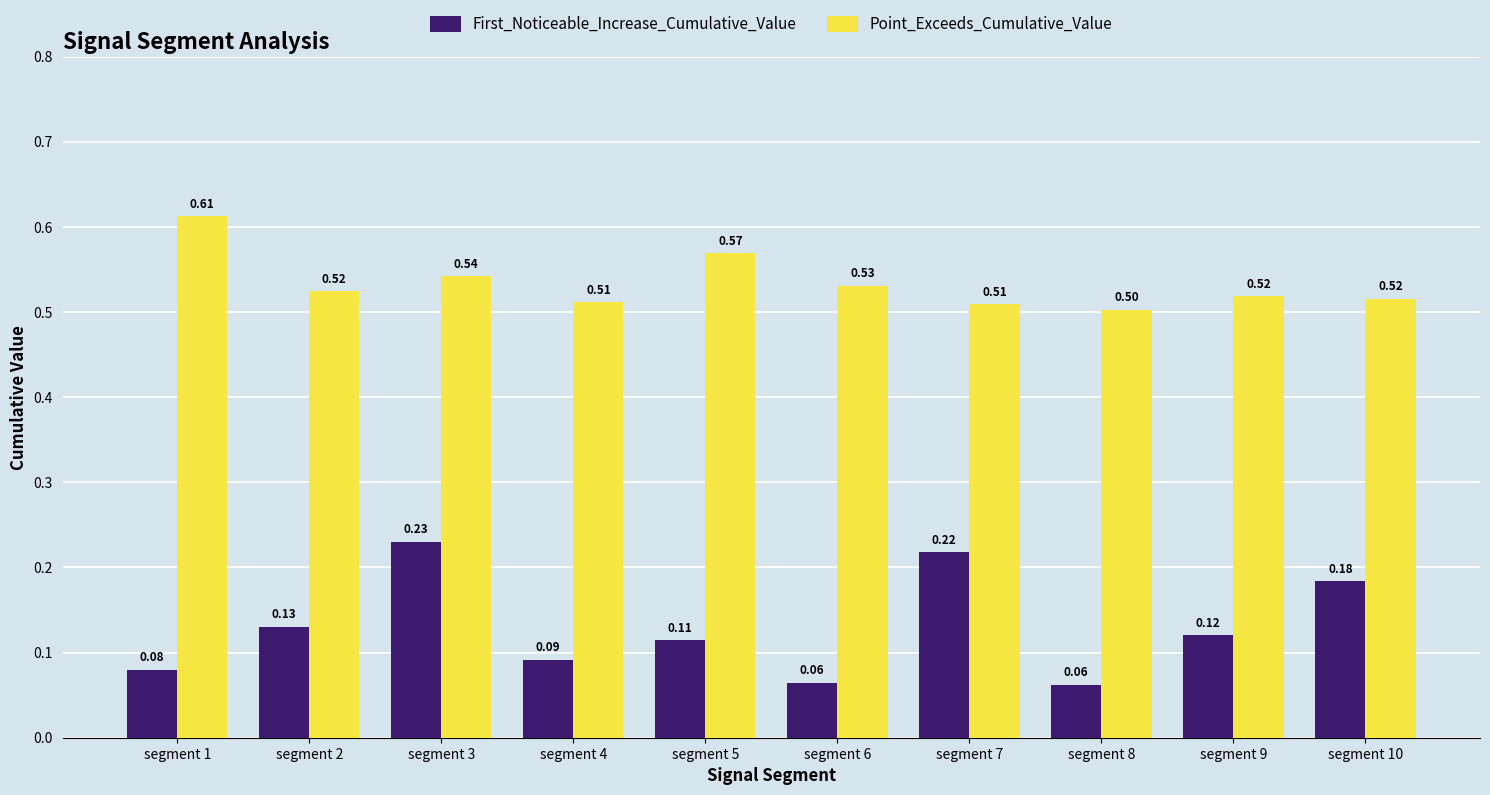

What is the spread (max minus min) of values at segment 10?

0.3